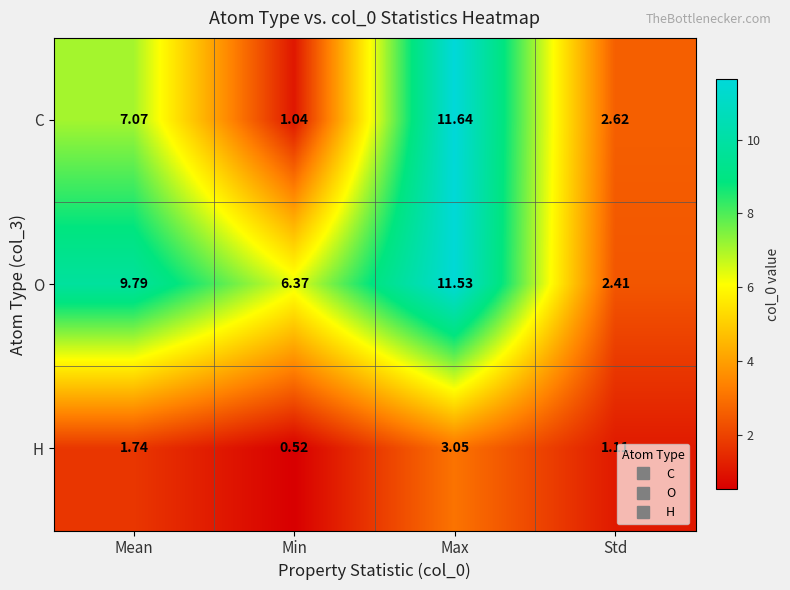

Between Mean and Min, which series saw the biggest shift?

C